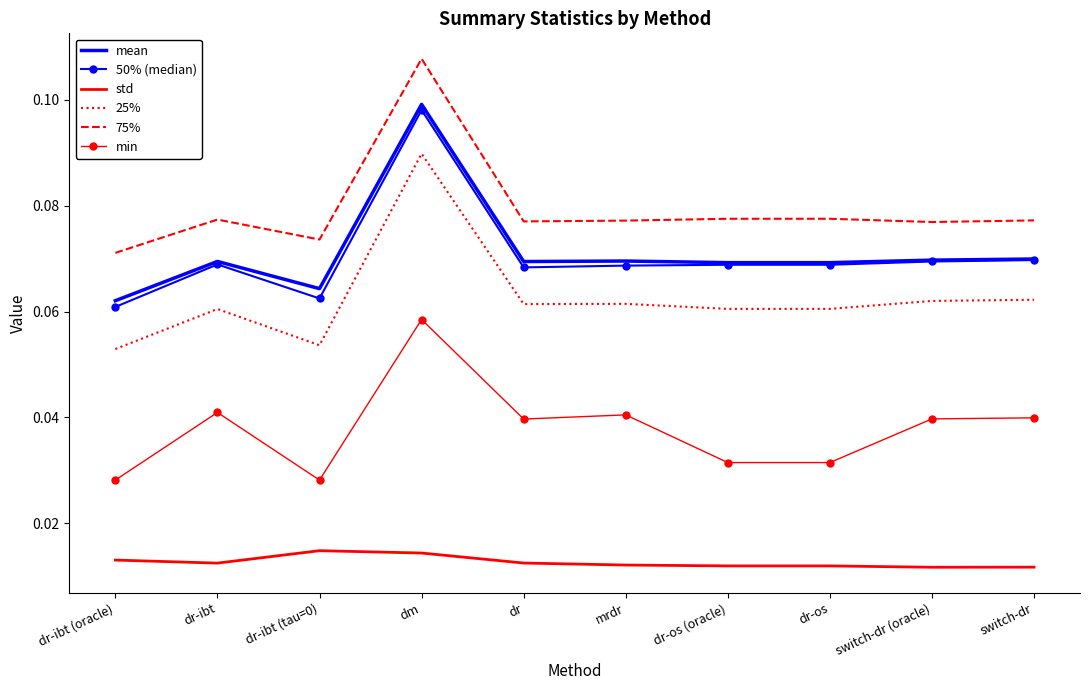

Which series has the widest spread of values?

50% (median)